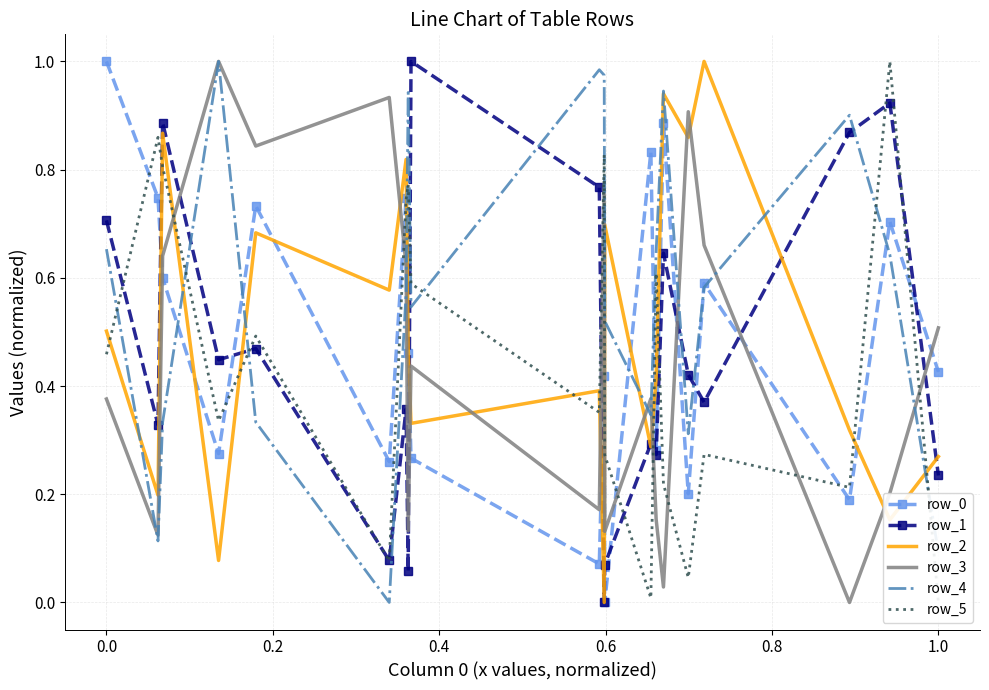

What are all the series names shown in the legend?

row_0, row_1, row_2, row_3, row_4, row_5